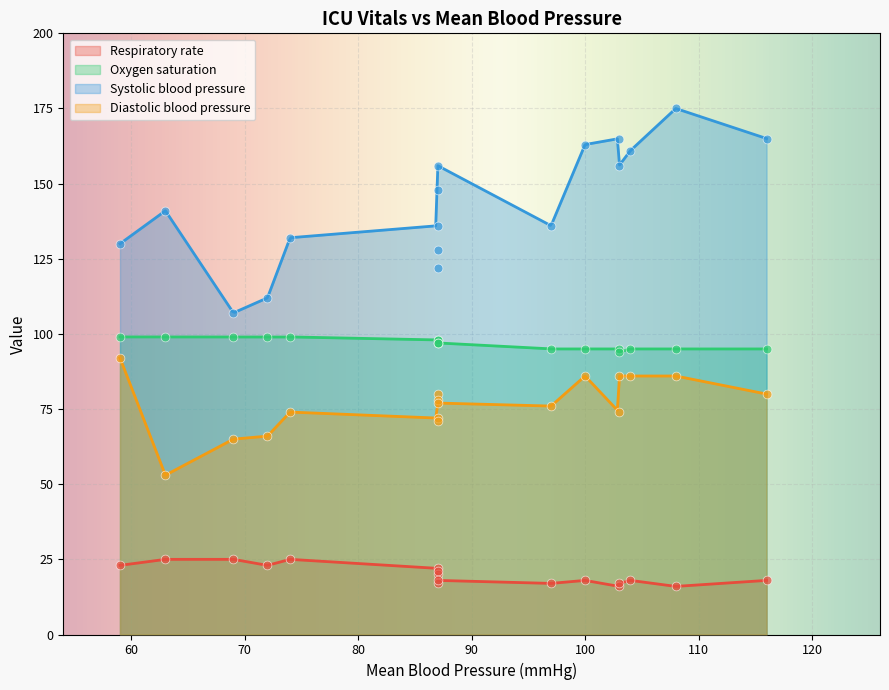

Which series has the largest total across all categories?

Systolic blood pressure